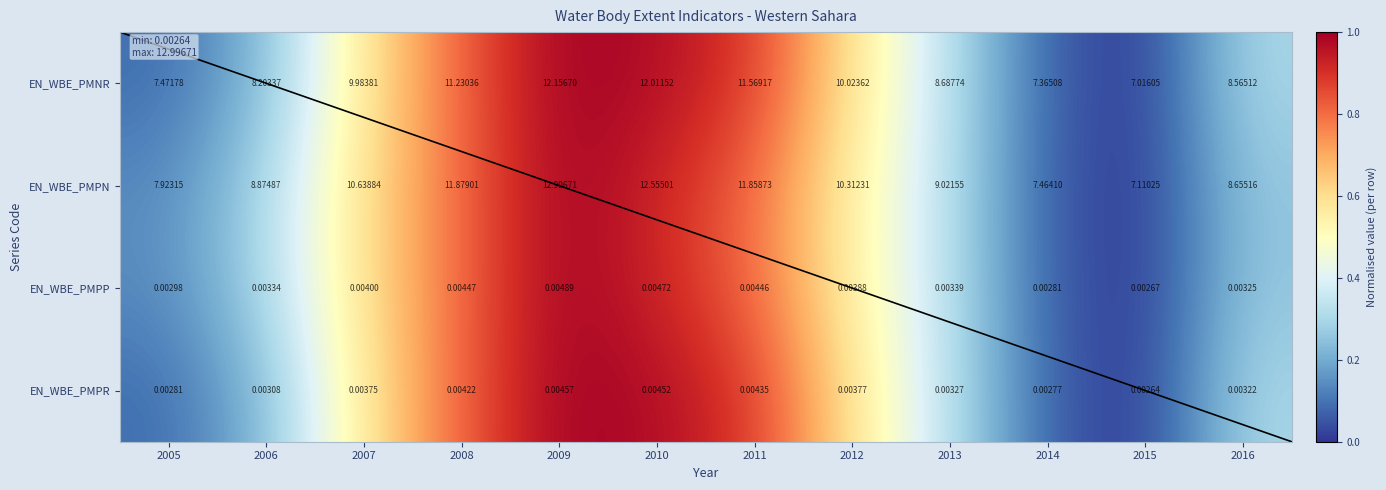

What is the difference between the EN_WBE_PMPR values at 2009 and 2015?

1.0